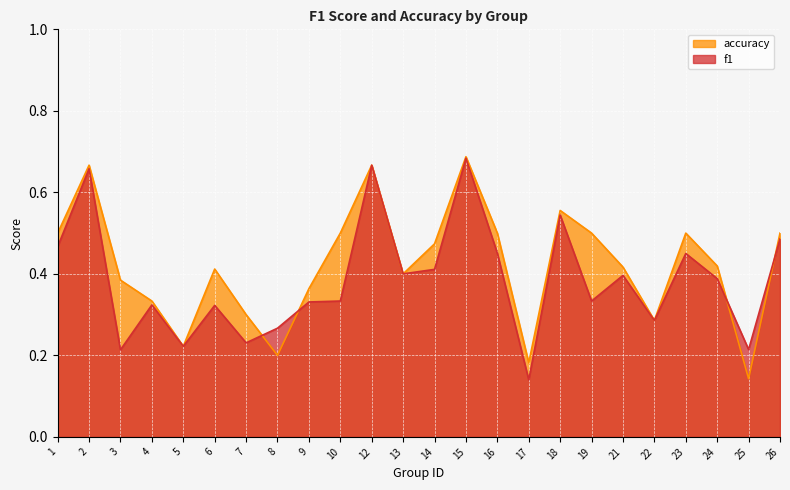

Reading left to right, list all the values displayed in this chart.

f1: 1=0.5	2=0.7	3=0.2	4=0.3	5=0.2	6=0.3	7=0.2	8=0.3	9=0.3	10=0.3	12=0.7	13=0.4	14=0.4	15=0.7	16=0.5	17=0.1	18=0.5	19=0.3	21=0.4	22=0.3	23=0.5	24=0.4	25=0.2	26=0.5
accuracy: 1=0.5	2=0.7	3=0.4	4=0.3	5=0.2	6=0.4	7=0.3	8=0.2	9=0.4	10=0.5	12=0.7	13=0.4	14=0.5	15=0.7	16=0.5	17=0.2	18=0.6	19=0.5	21=0.4	22=0.3	23=0.5	24=0.4	25=0.1	26=0.5